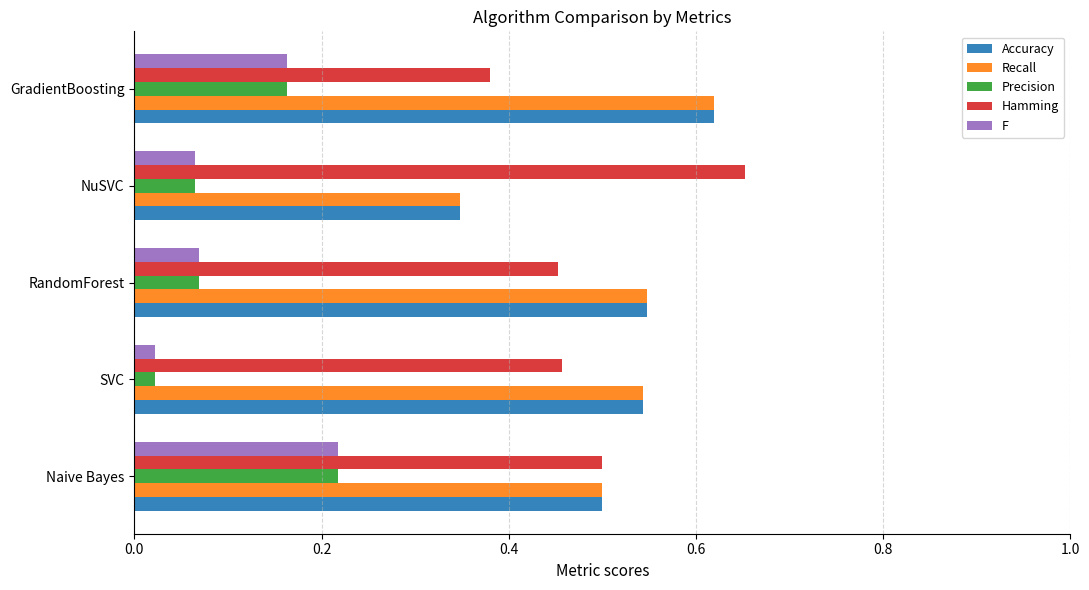

The value of Recall at Naive Bayes is 0.2. True or false?

False